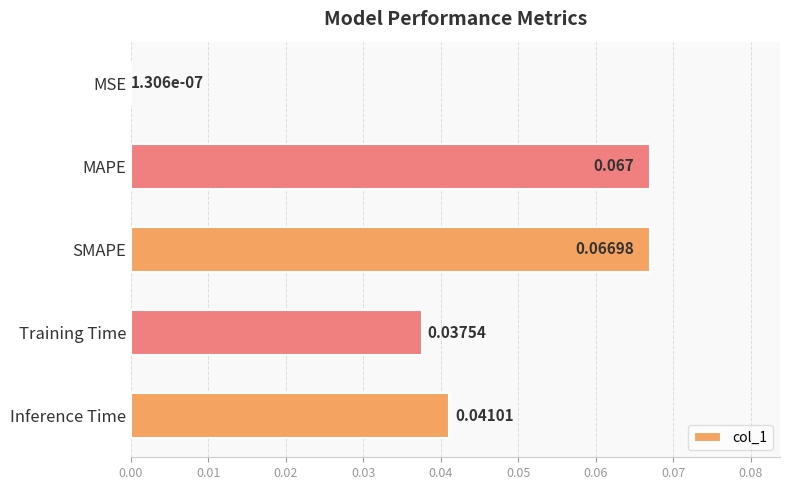

Between MAPE and Inference Time, which is larger?

MAPE